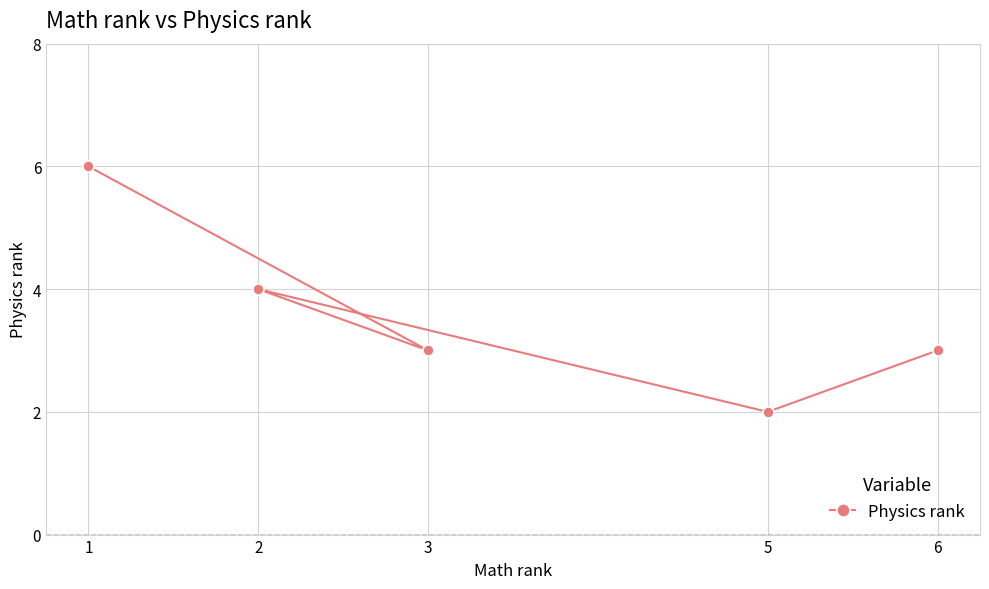

Is it true that the value at 5 is 1?

False